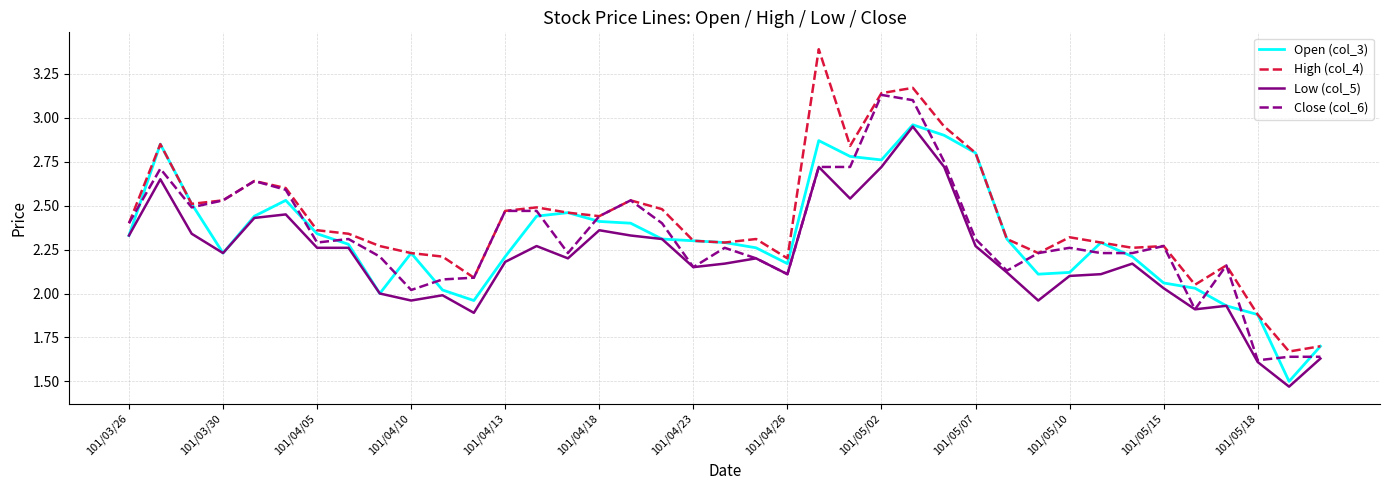

What is the maximum value shown in the chart?

3.4